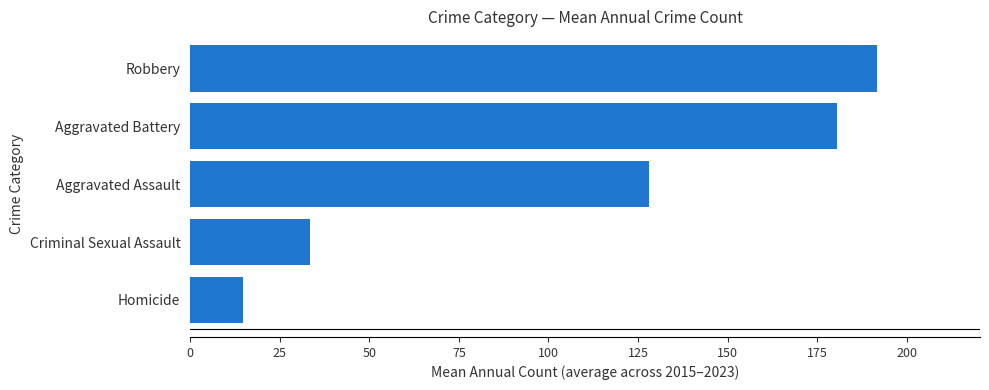

List the labels in order of value, smallest first.

Homicide, Criminal Sexual Assault, Aggravated Assault, Aggravated Battery, Robbery